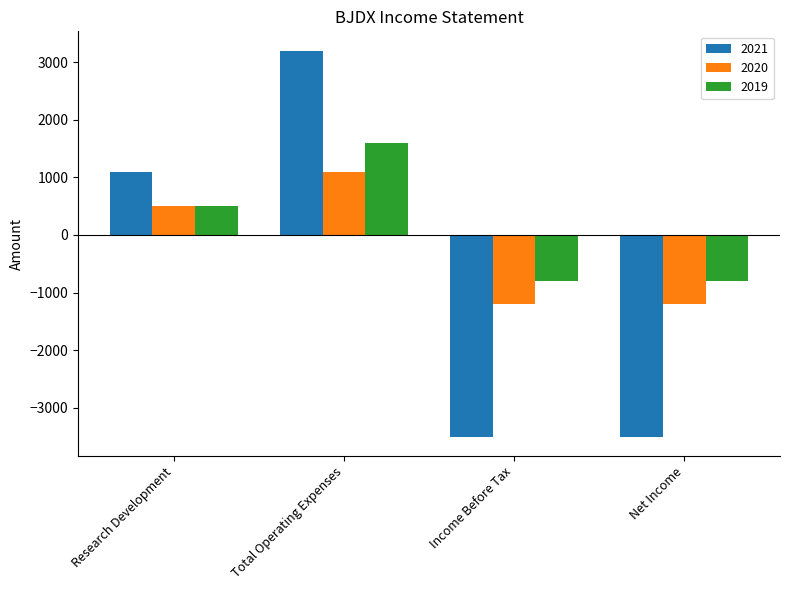

What is the sum of all 2020 values?

-800